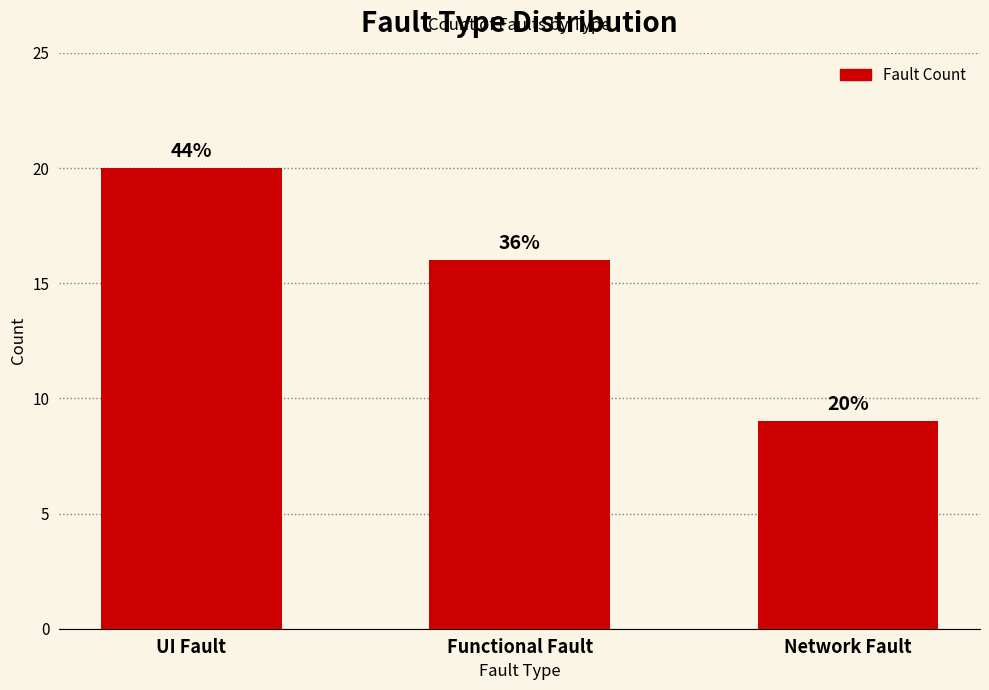

What is the maximum value shown in the chart?

20